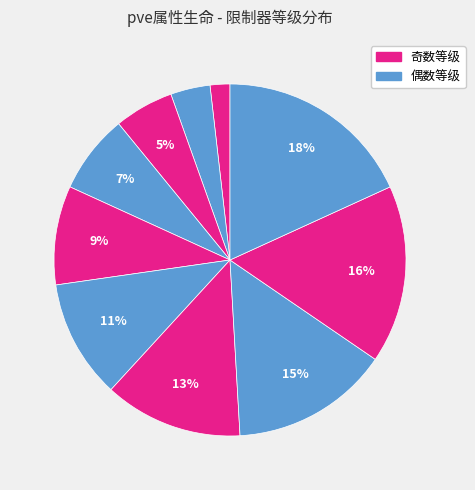

Count the number of slices in the pie.

10